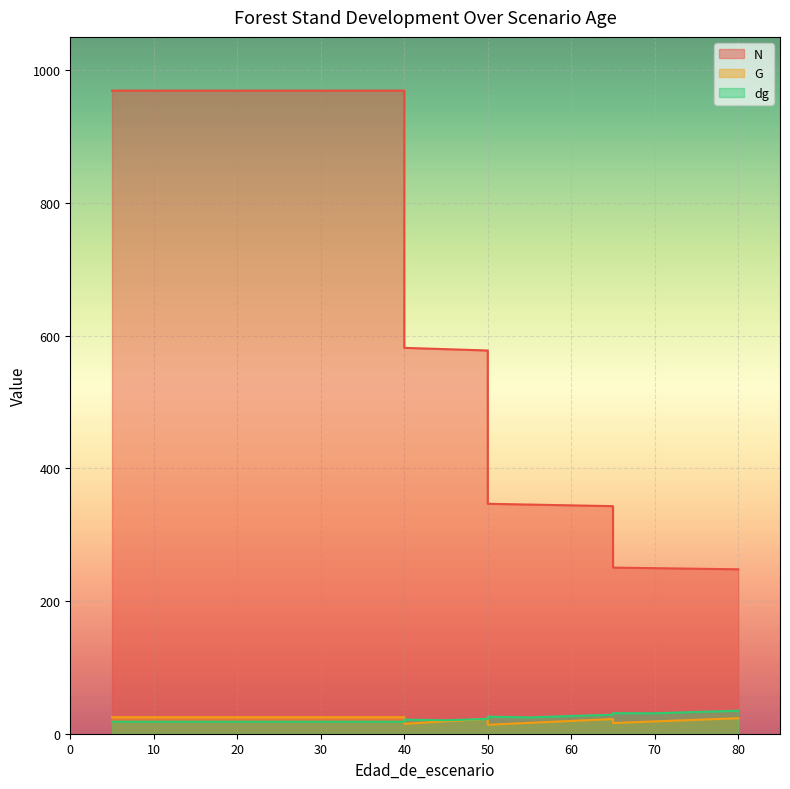

The dg series shows 19.8 at 65. True or false?

False